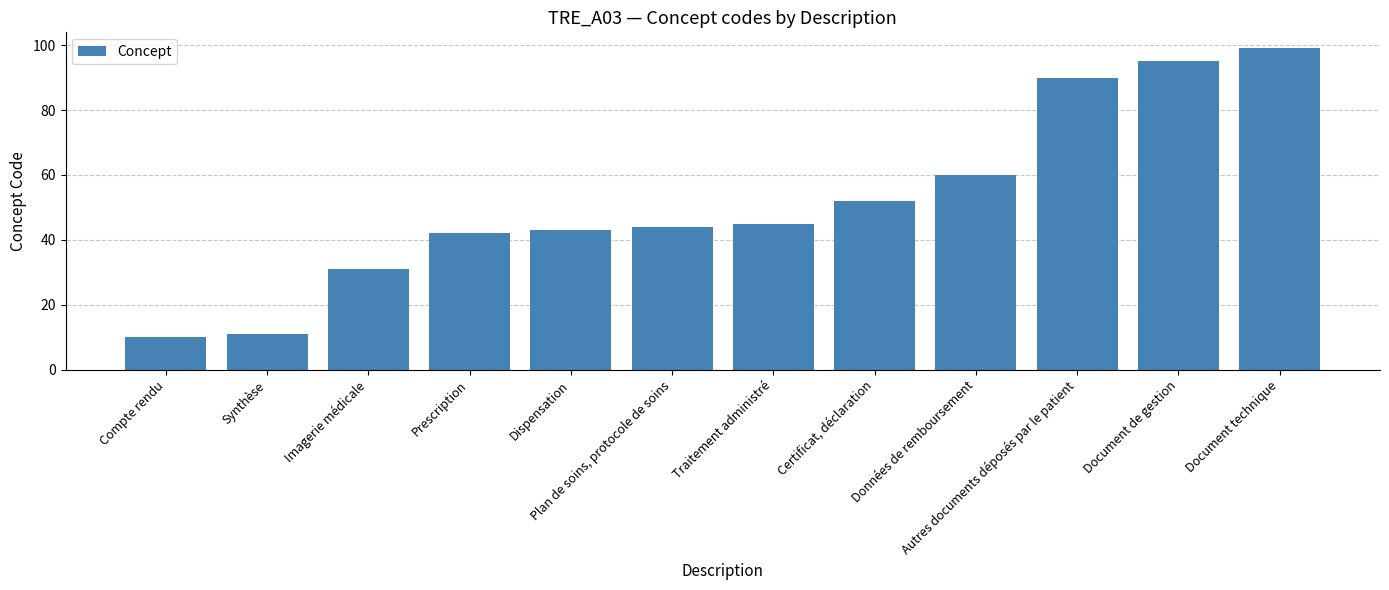

Which category has the lowest value across all series?

Compte rendu